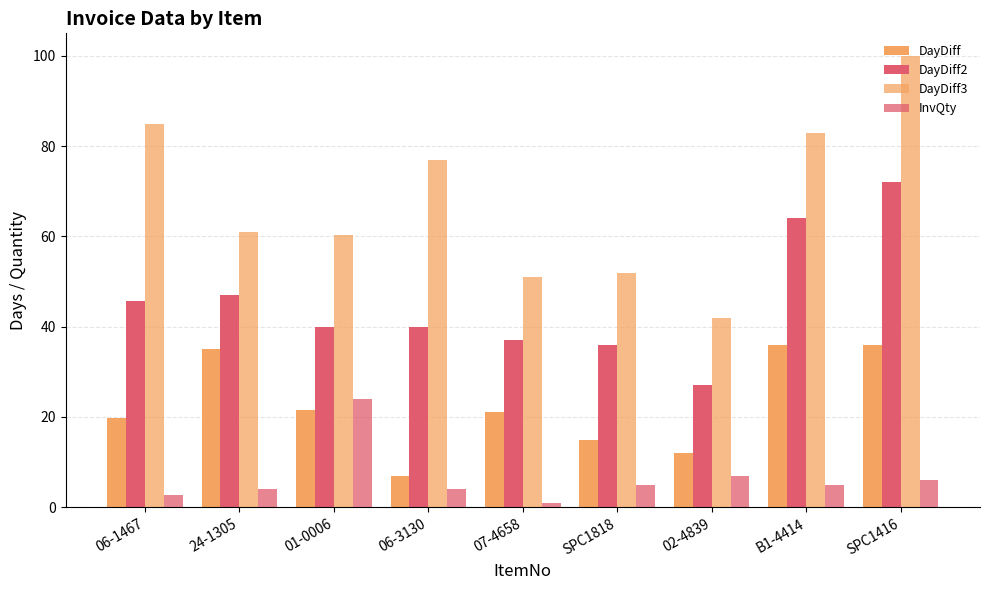

Between 06-1467 and 06-3130, which is larger?

06-1467